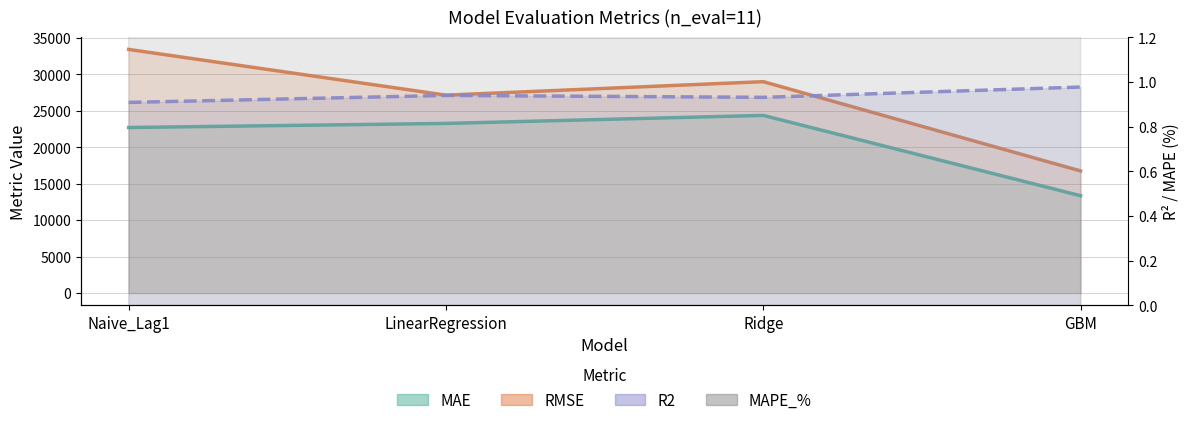

Is it true that R2 equals 1.0 at GBM?

True